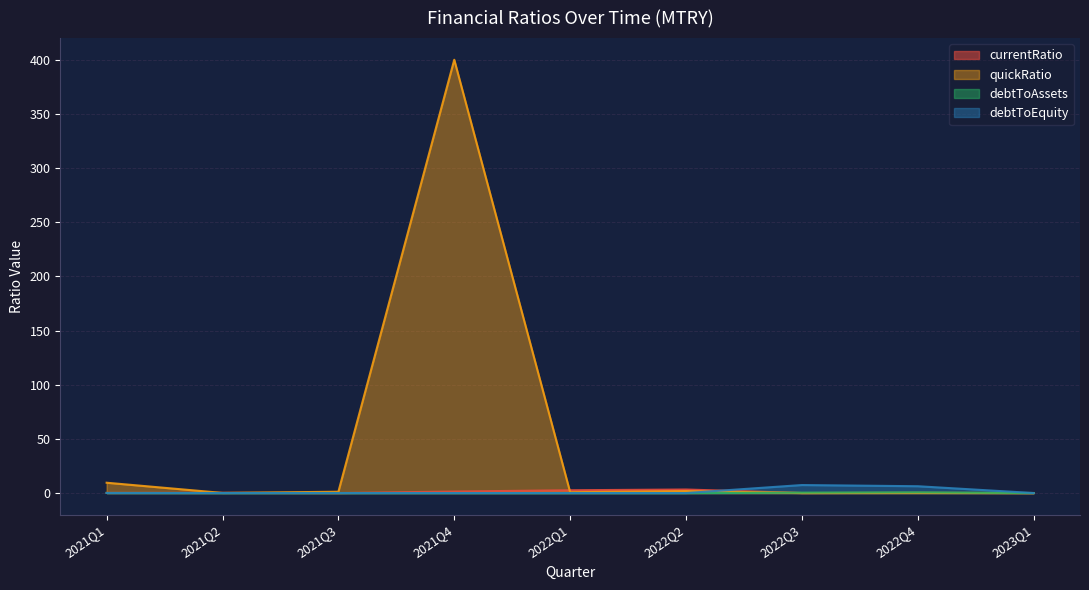

What is the label of the 1st point from the left?

2021Q1